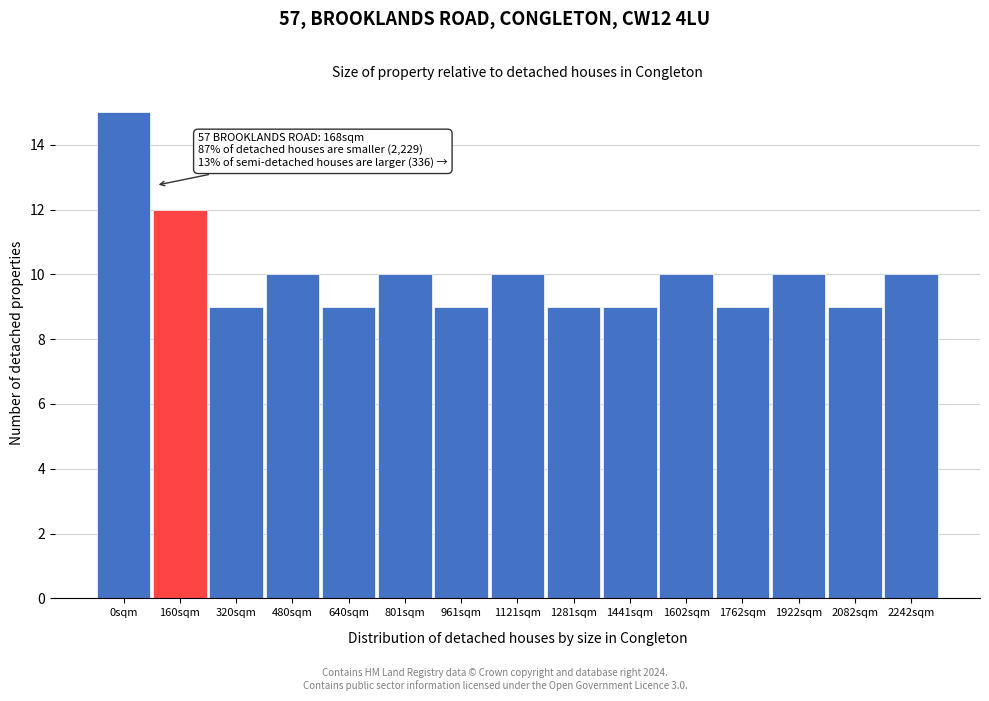

Reading left to right, what are all the values shown in this chart?

15	12	9	10	9	10	9	10	9	9	10	9	10	9	10